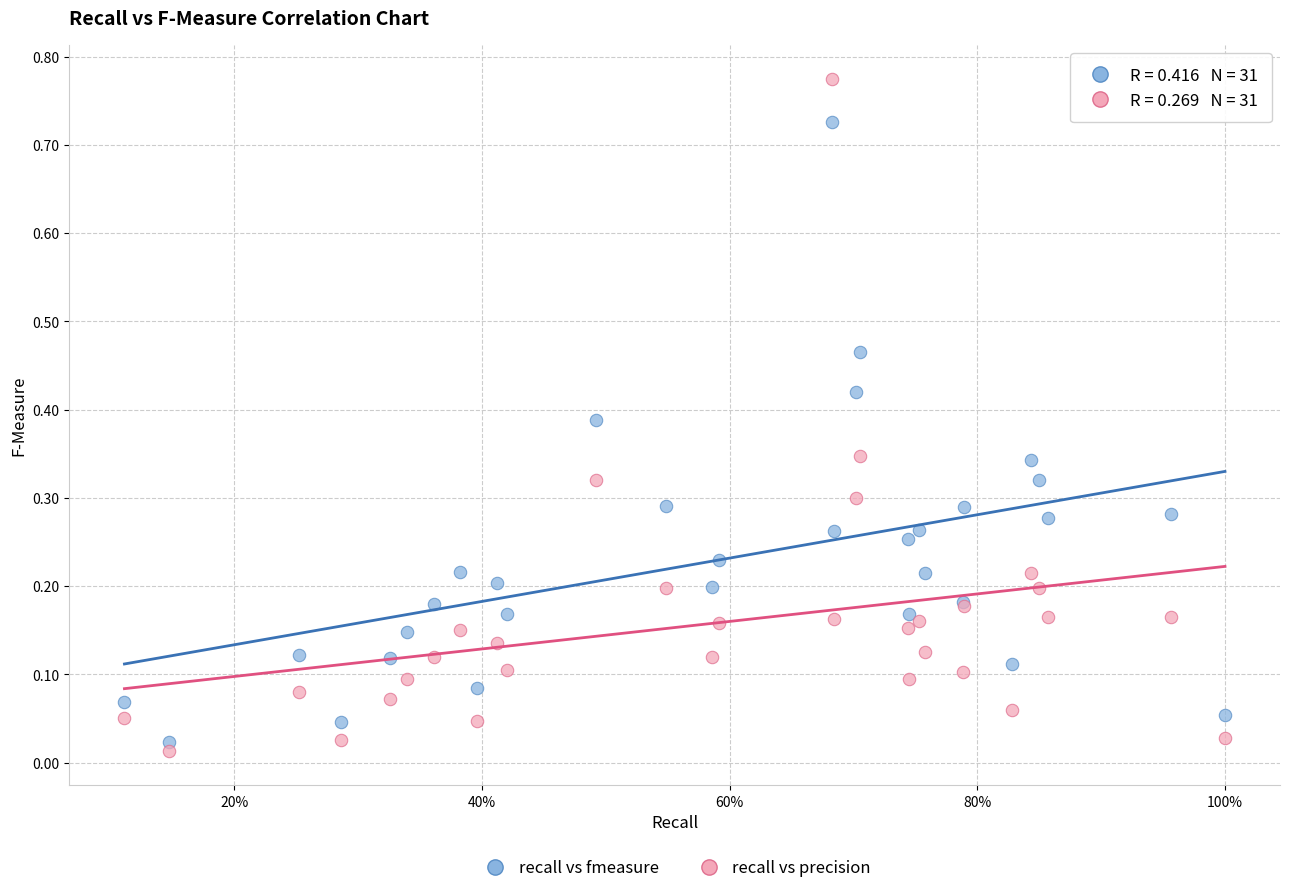

What is the X range (max minus min) for the scatter plot?

0.9